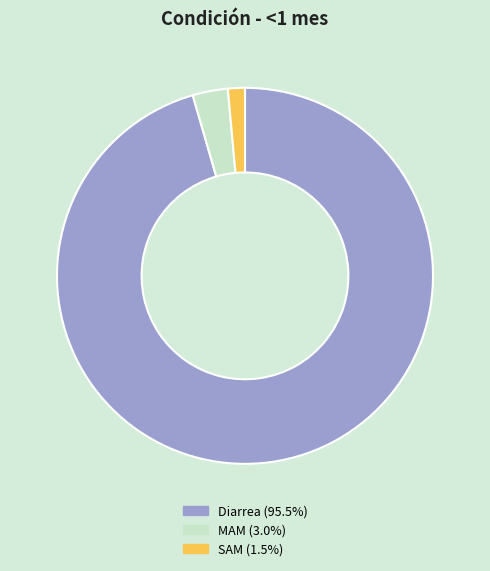

Count the number of slices in the pie.

3